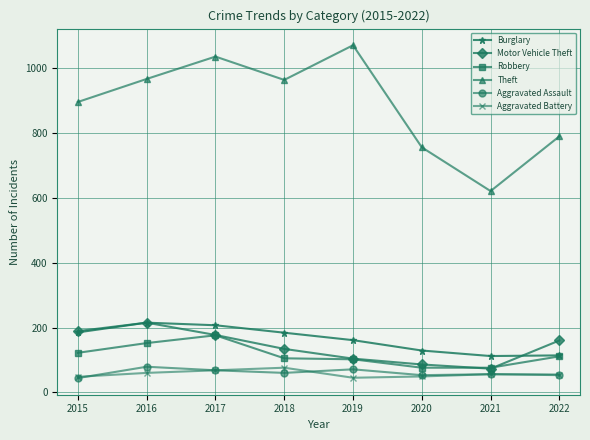

Count the number of data series in this chart.

6